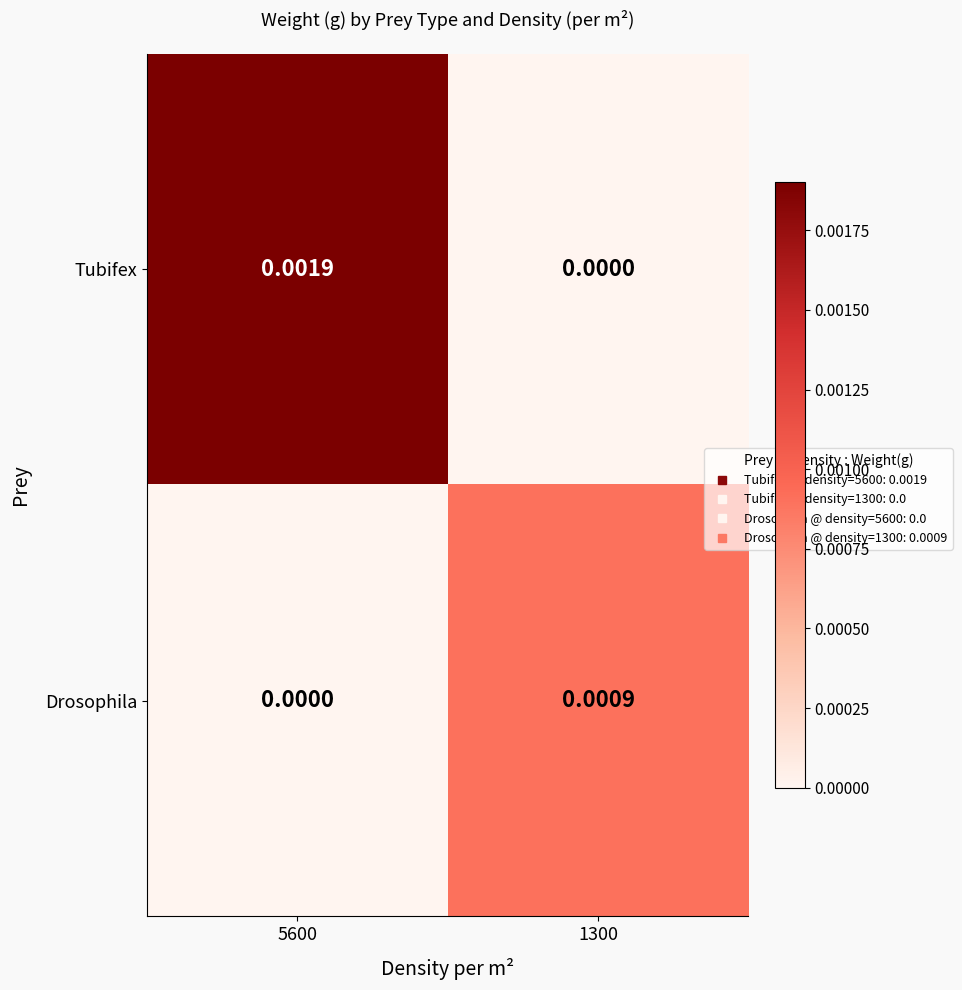

Which series changed the most between 5600 and 1300?

Tubifex